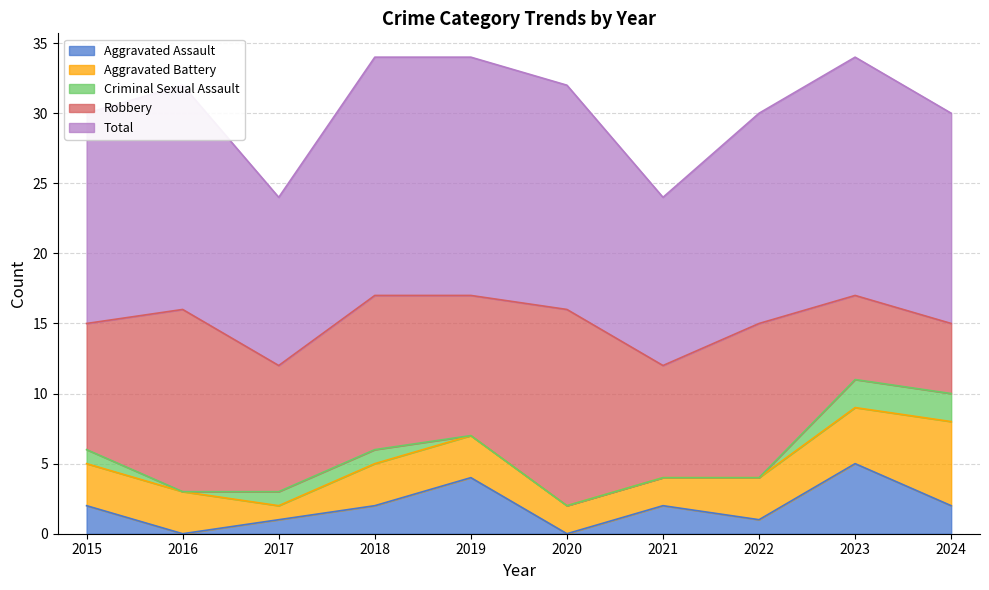

True or false: Aggravated Battery and Total cross at least once.

False